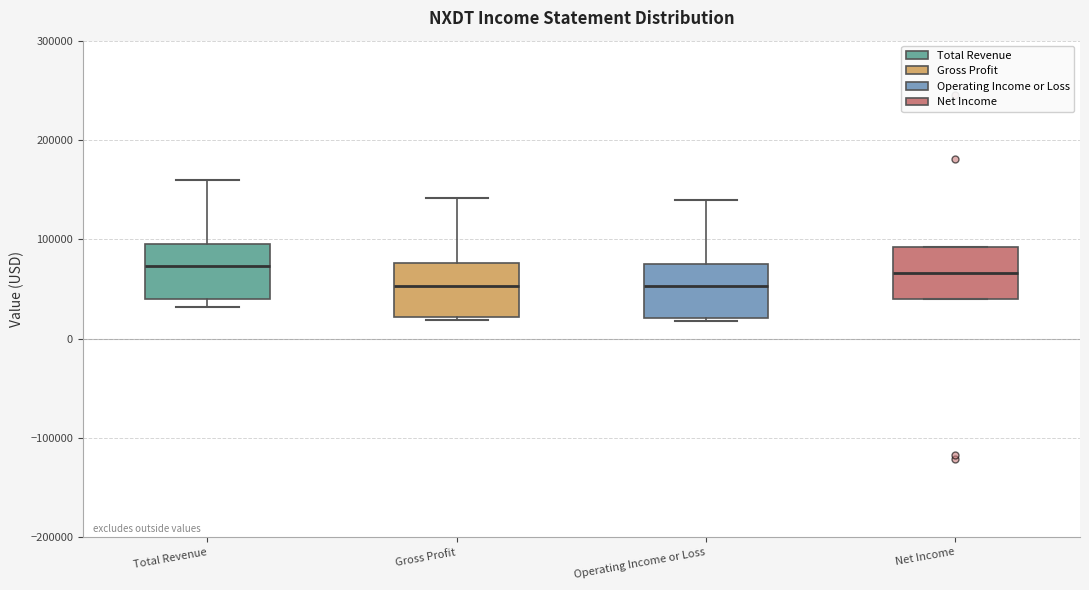

Reading left to right, read every box against the y-axis: the position of its median line, the range the box covers, and the ends of its whiskers. The values are not printed on the chart, so give them approximately, as read against the axis.

Total Revenue: median 70000, box 40000 to 100000, whiskers 30000 to 160000
Gross Profit: median 50000, box 20000 to 80000, whiskers 20000 (just below the box's lower edge) to 140000
Operating Income or Loss: median 50000, box 20000 to 80000, whiskers 20000 (just below the box's lower edge) to 140000
Net Income: median 70000, box 40000 to 90000, whiskers 40000 to 90000